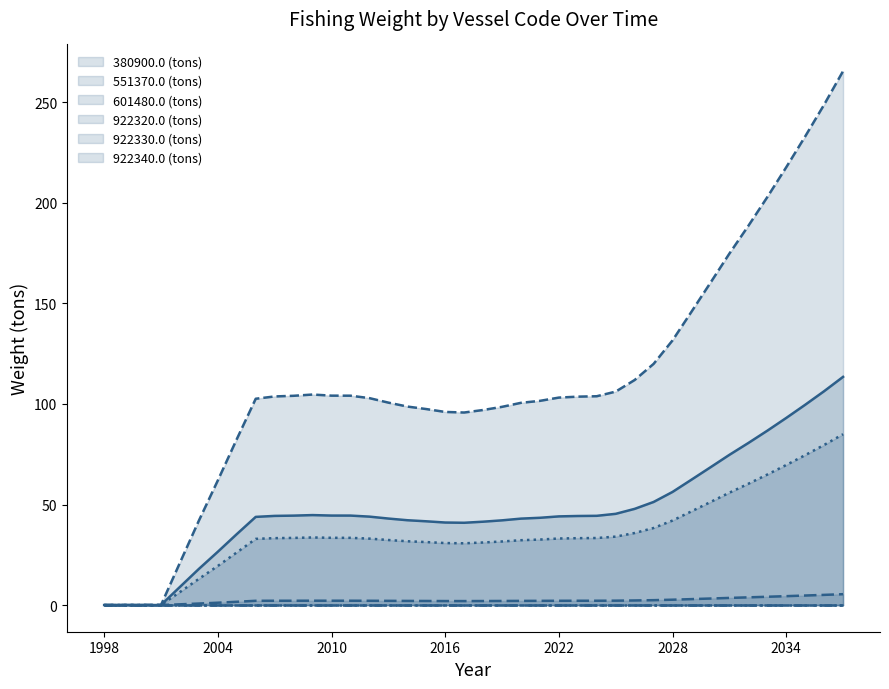

Does the chart have visible grid lines?

No